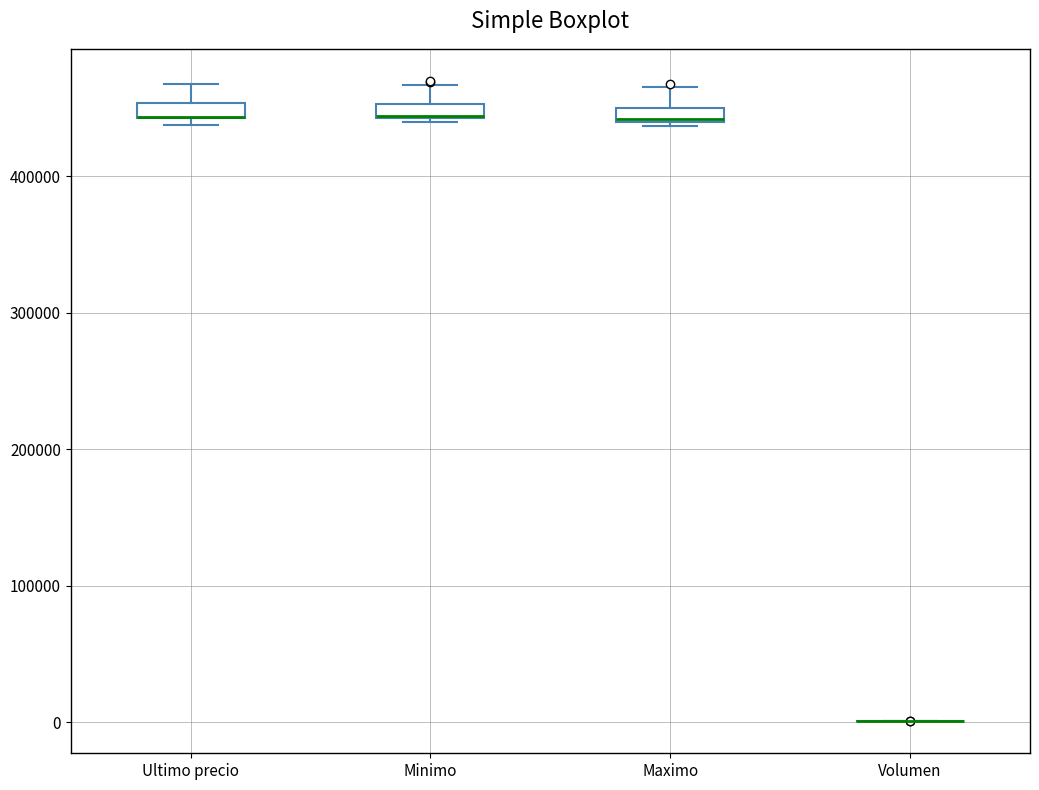

Where is the lower edge of the box for Maximo on the y-axis? The values are not printed on the chart, so give them approximately, as read against the axis.

440000